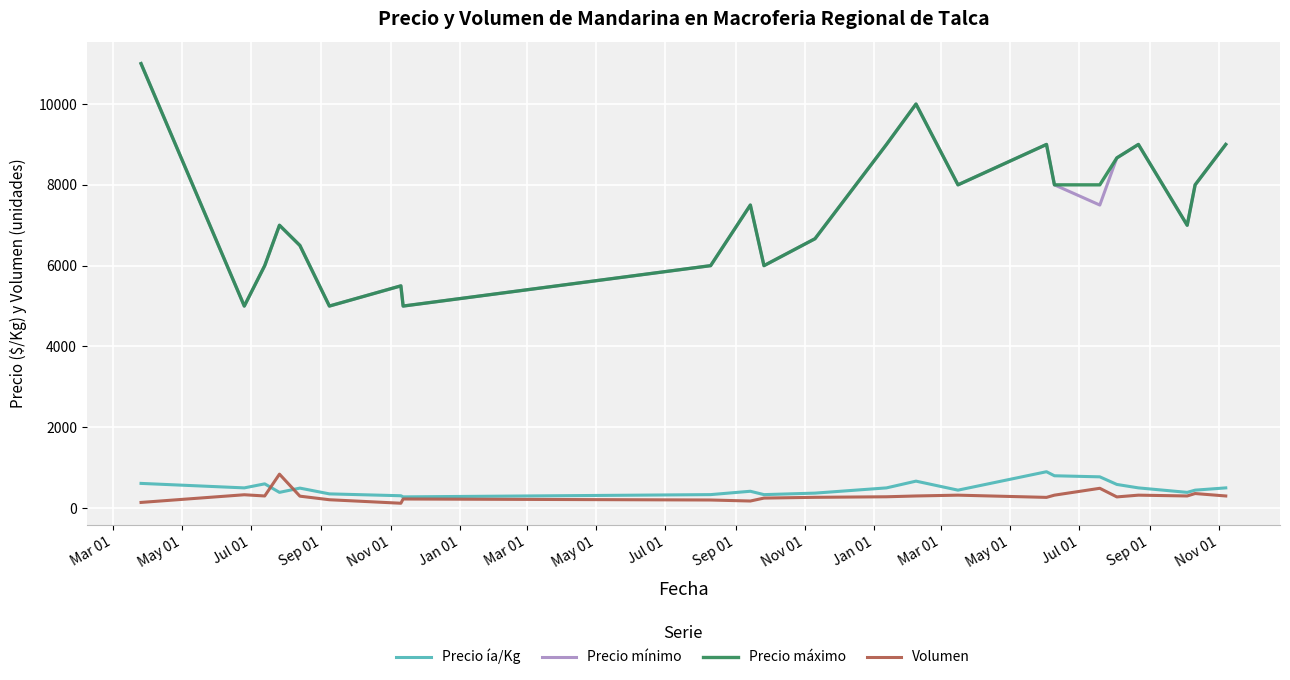

True or false: Precio máximo and Volumen cross at least once.

False